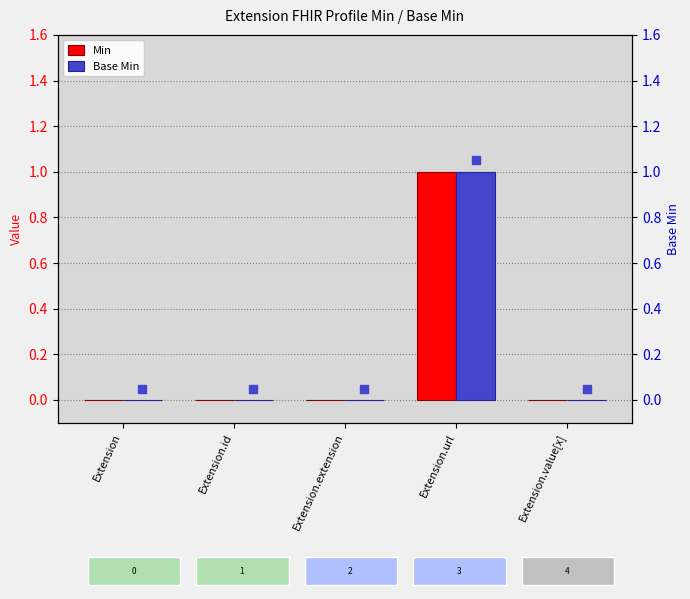

At which category is the sum across all series the highest?

Extension.url